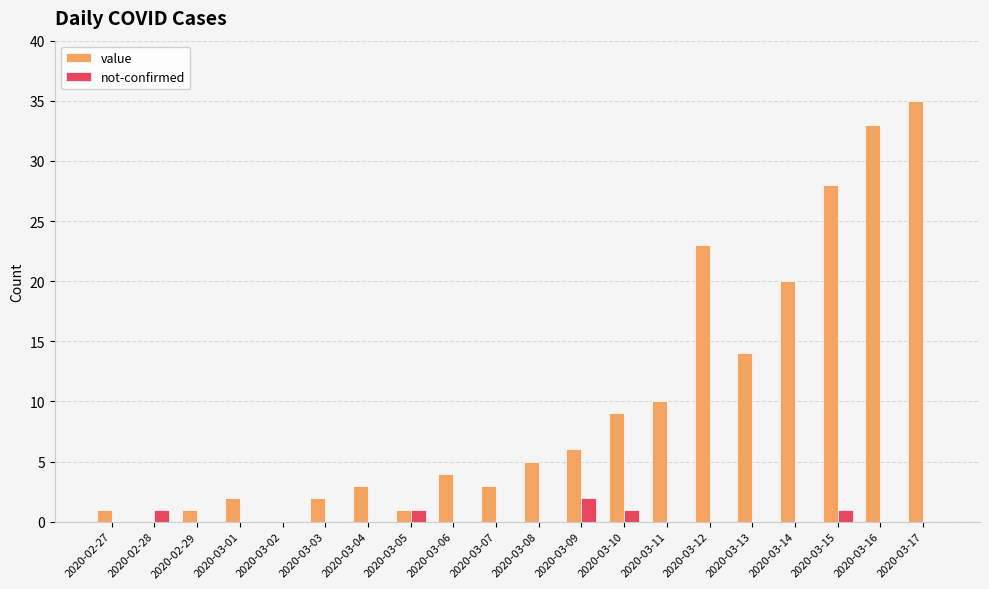

The value series shows 1 at 2020-03-05. True or false?

True